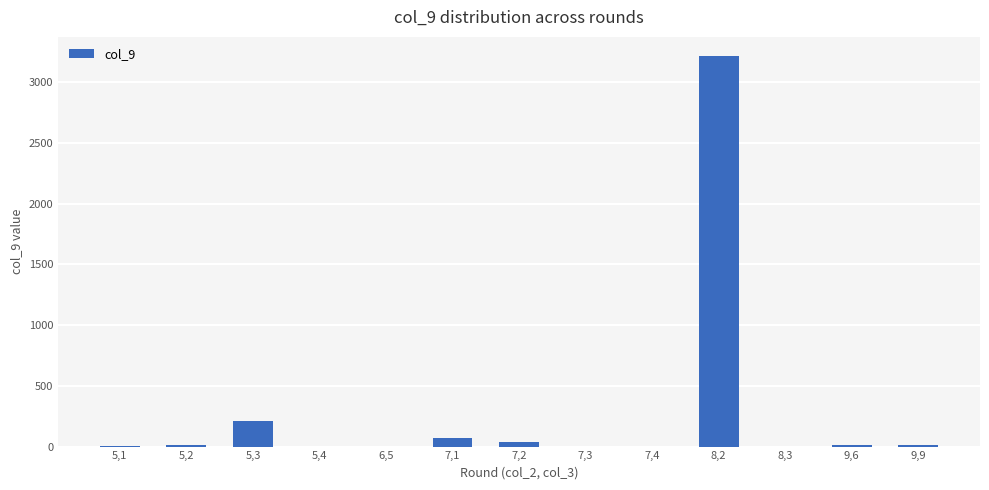

What is the sum of all values?

3567